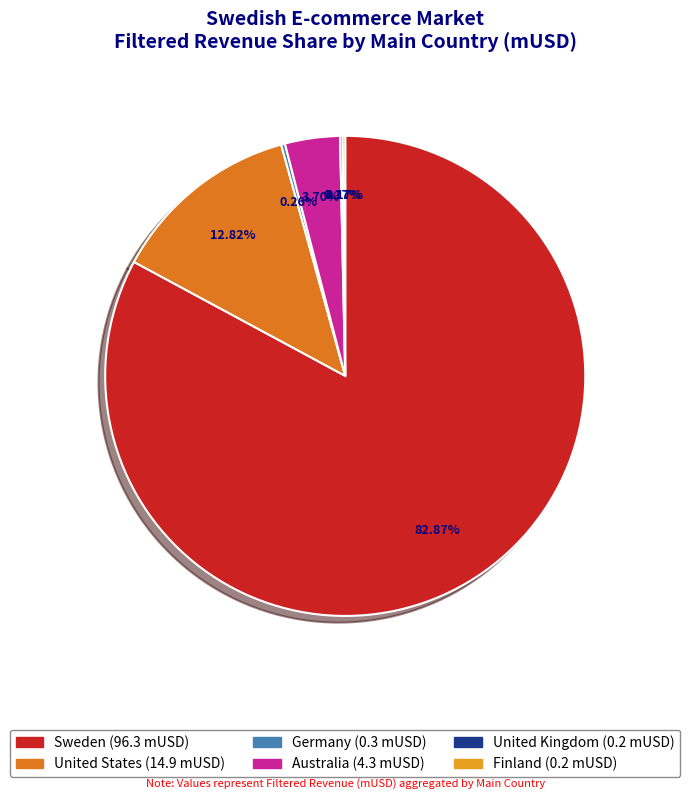

Combined, do Sweden and Australia account for over 50%?

Yes